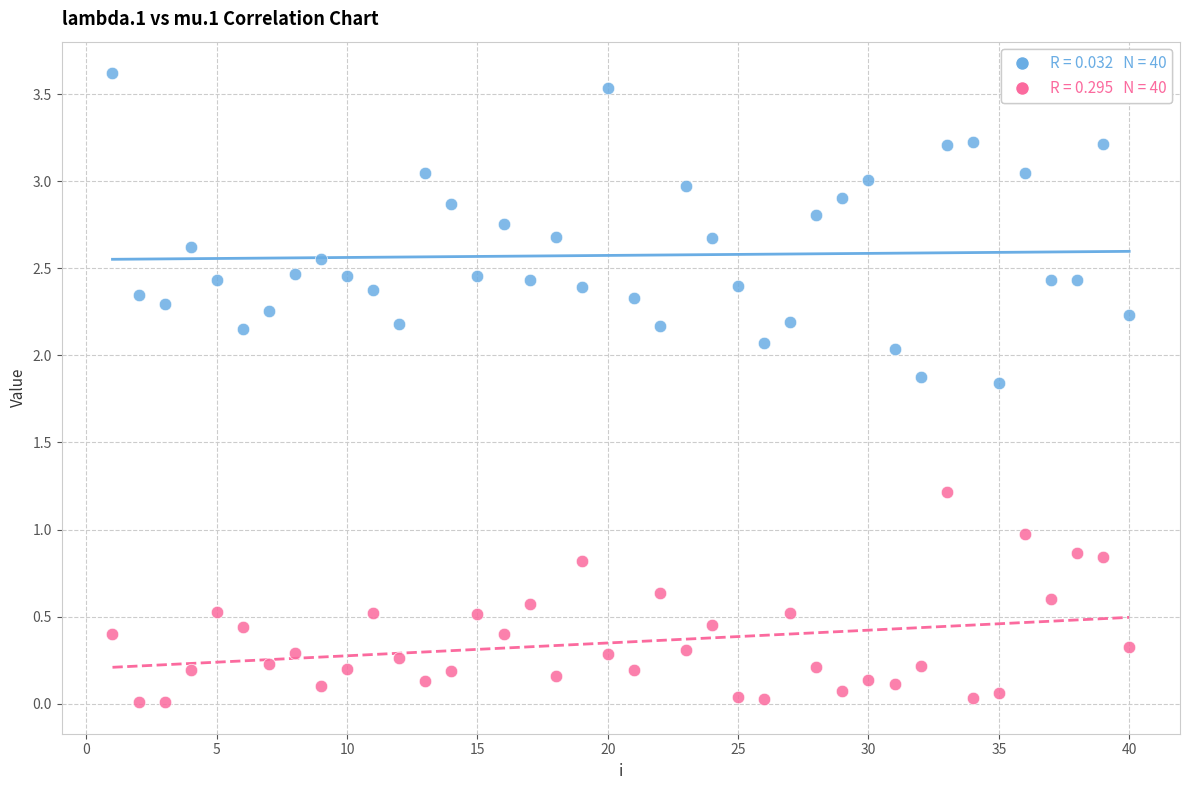

Across all data points, what is the range of X values (max minus min)?

39.0